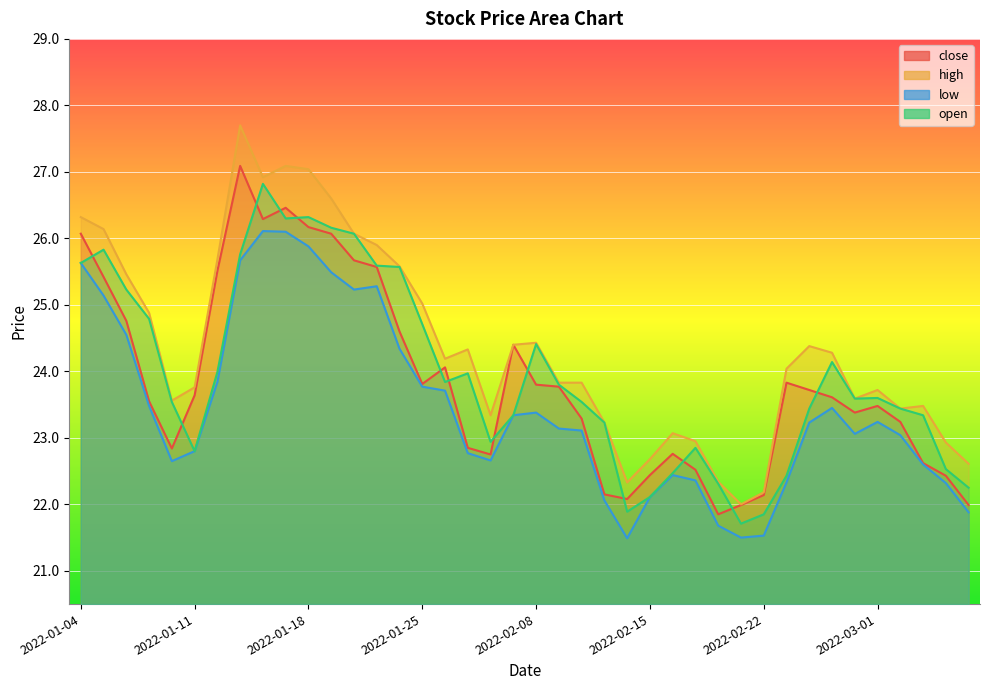

What is the highest value of the high series?

27.7